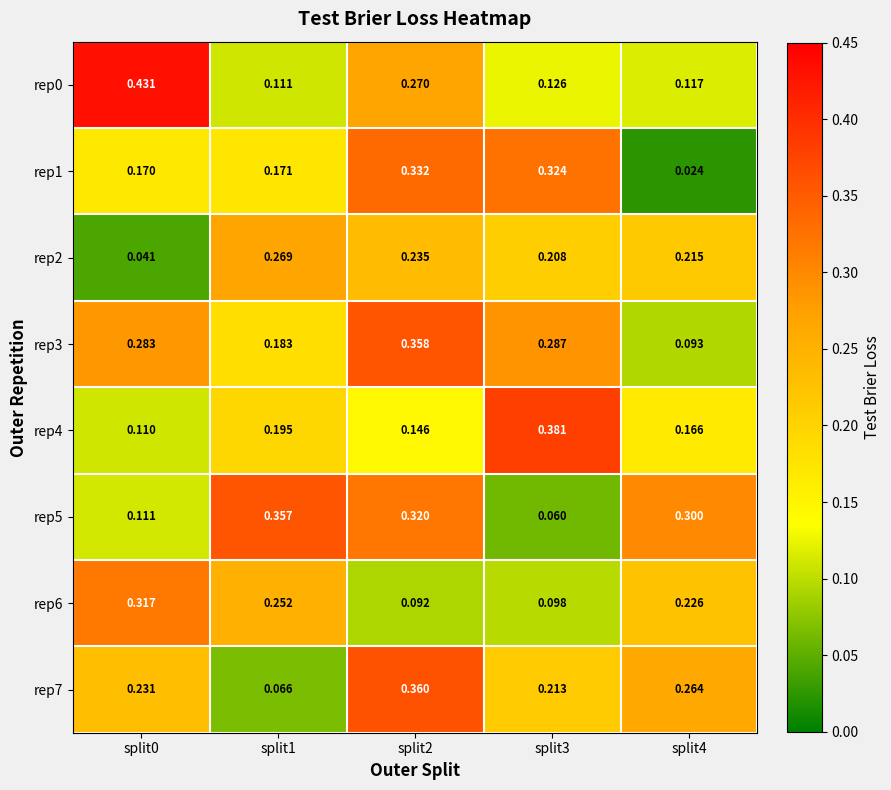

Is the value of rep0 at split1 greater than the value of rep3 at split4?

Yes